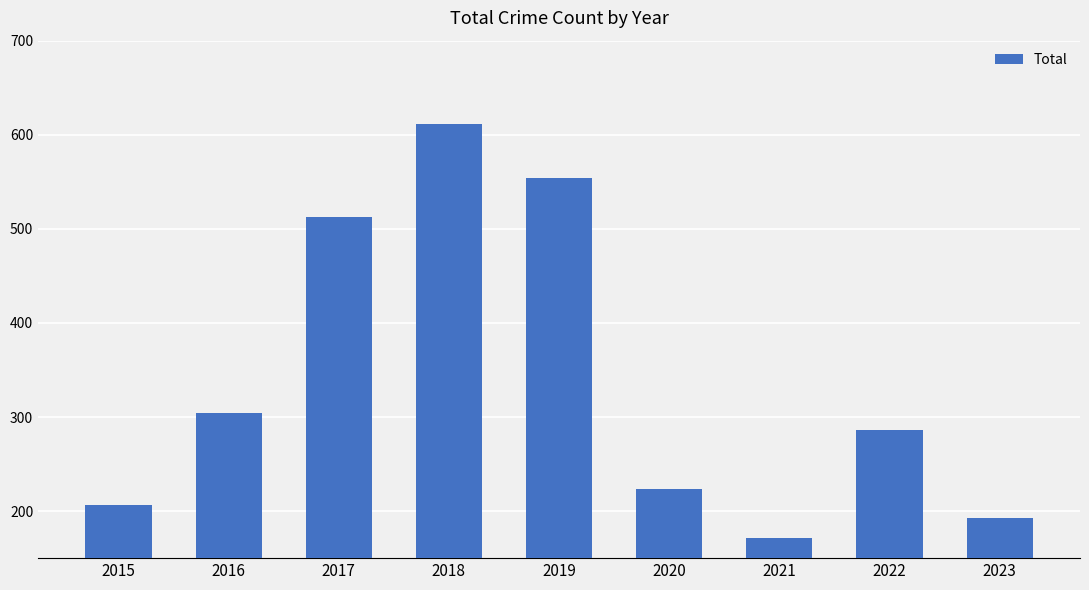

Rank the categories by value from highest to lowest.

2018, 2019, 2017, 2016, 2022, 2020, 2015, 2023, 2021